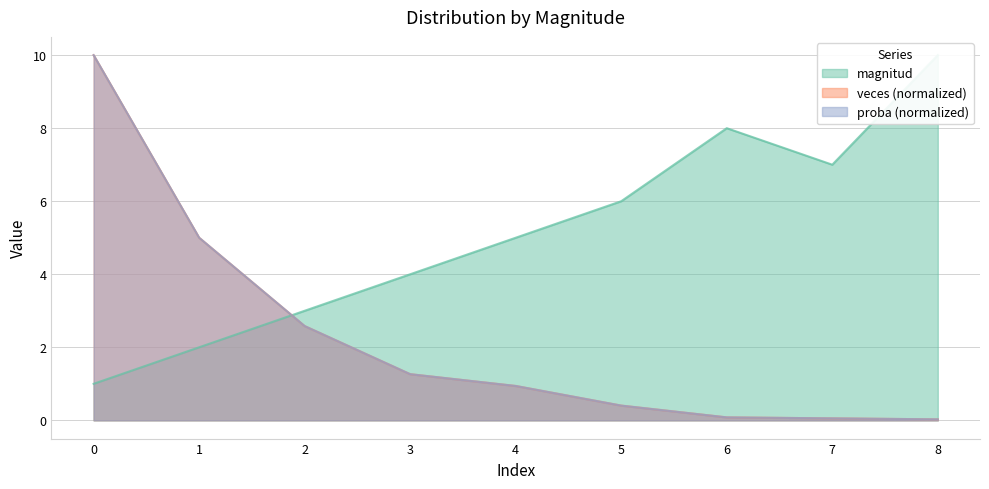

Reading right to left, list all the values displayed in this chart.

magnitud: 10.0	7.0	8.0	6.0	5.0	4.0	3.0	2.0	1.0
veces: 0.0	0.1	0.1	0.4	0.9	1.3	2.6	5.0	10.0
proba: 0.0	0.1	0.1	0.4	0.9	1.3	2.6	5.0	10.0